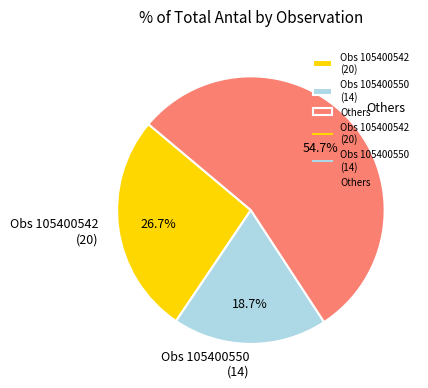

Which slice is the largest?

Others